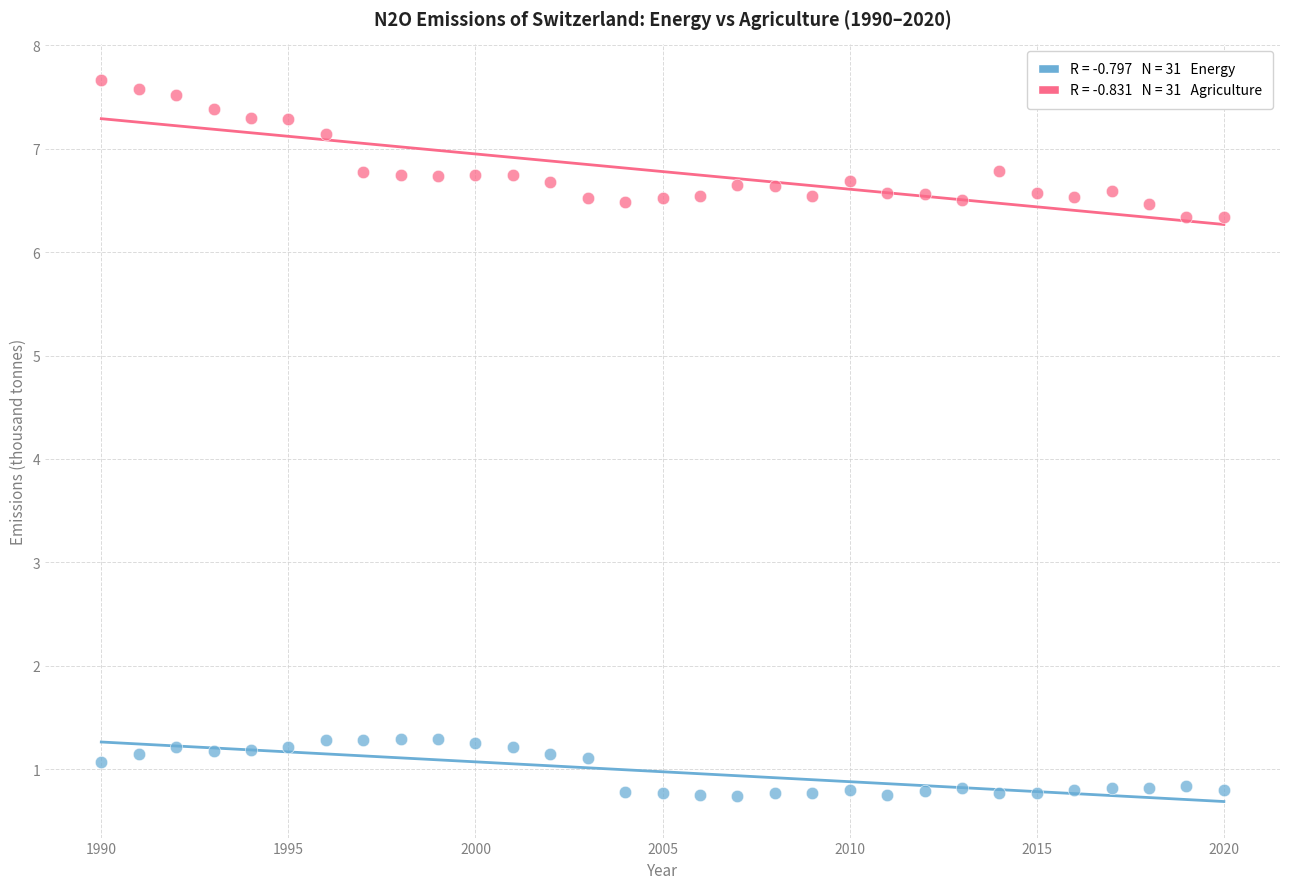

Across all data points, what is the range of X values (max minus min)?

30.0